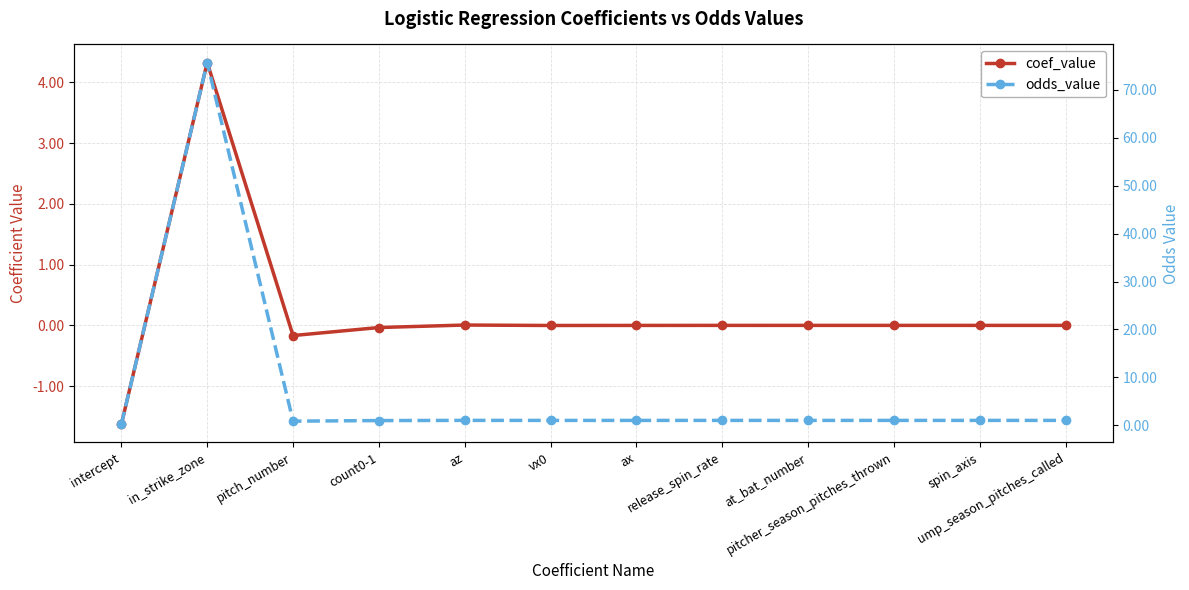

Reading left to right, transcribe all the data shown in this chart.

coef_value: intercept=-1.6	in_strike_zone=4.3	pitch_number=-0.2	count0-1=-0.0	az=0.0	vx0=-0.0	ax=-0.0	release_spin_rate=0.0	at_bat_number=-0.0	pitcher_season_pitches_thrown=0.0	spin_axis=-0.0	ump_season_pitches_called=-0.0
odds_value: intercept=0.2	in_strike_zone=75.7	pitch_number=0.8	count0-1=1.0	az=1.0	vx0=1.0	ax=1.0	release_spin_rate=1.0	at_bat_number=1.0	pitcher_season_pitches_thrown=1.0	spin_axis=1.0	ump_season_pitches_called=1.0